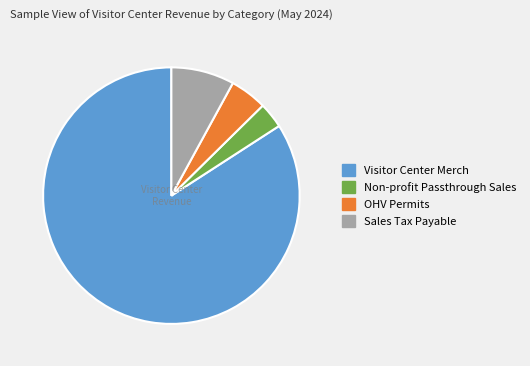

Which category has the smallest portion of the pie?

Non-profit Passthrough Sales